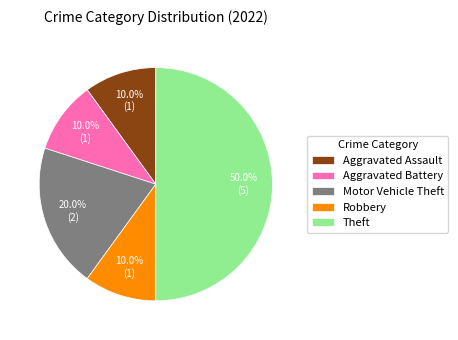

To the nearest percent, what is the difference between the largest and smallest slice percentages?

40%